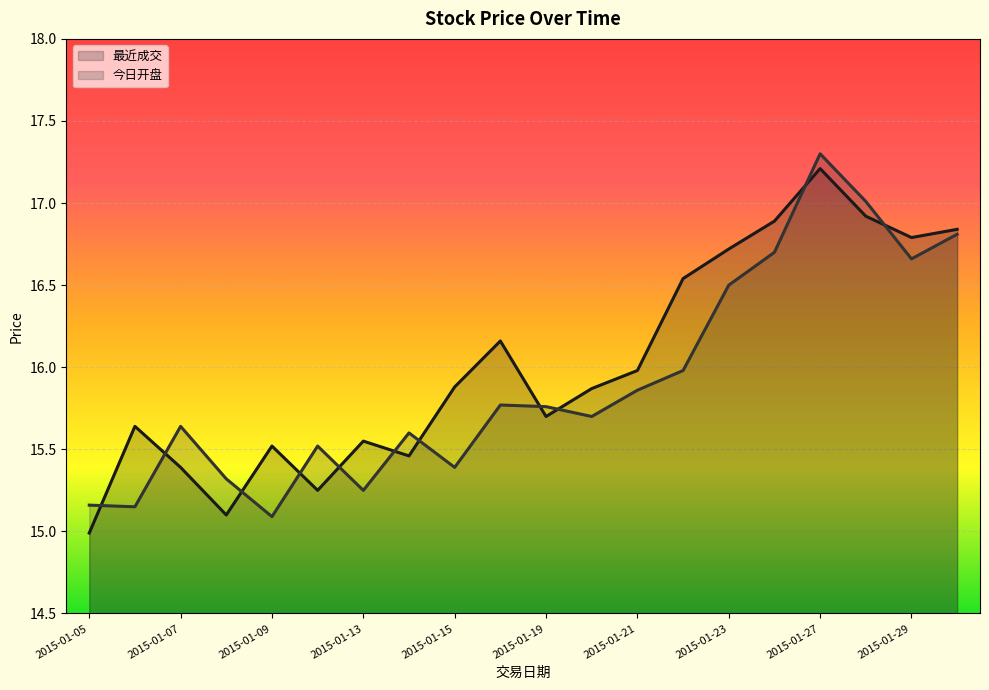

True or false: 今日开盘 and 最近成交 cross at least once.

True